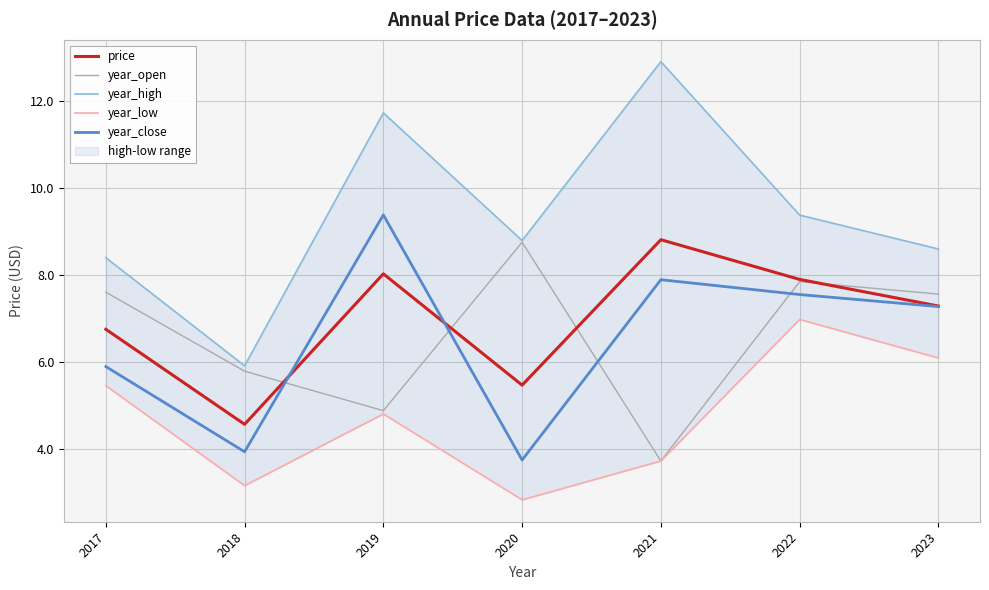

How many interior local peaks does the price series have?

2